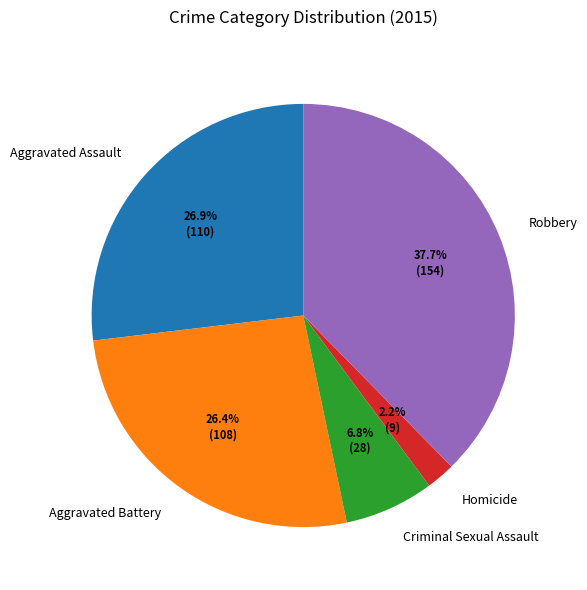

Does Aggravated Battery account for over 50% of the chart?

No